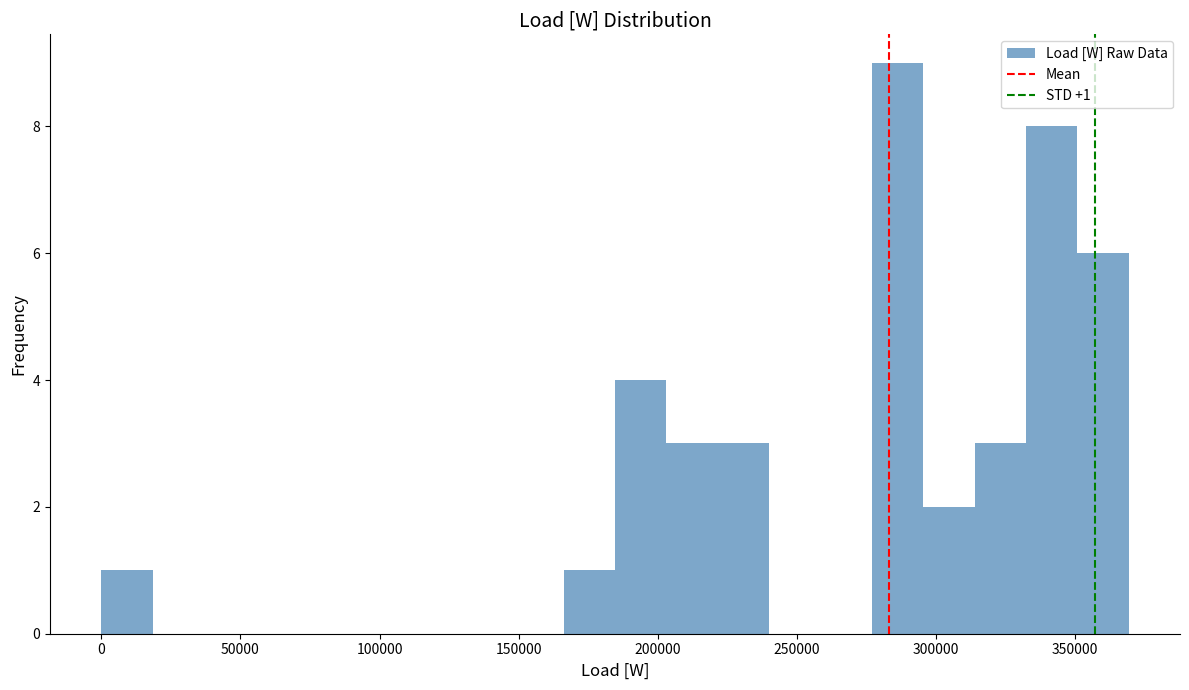

Around what value on the x-axis is the tallest bar? Give the approximate position of its centre, as read against the axis.

285000